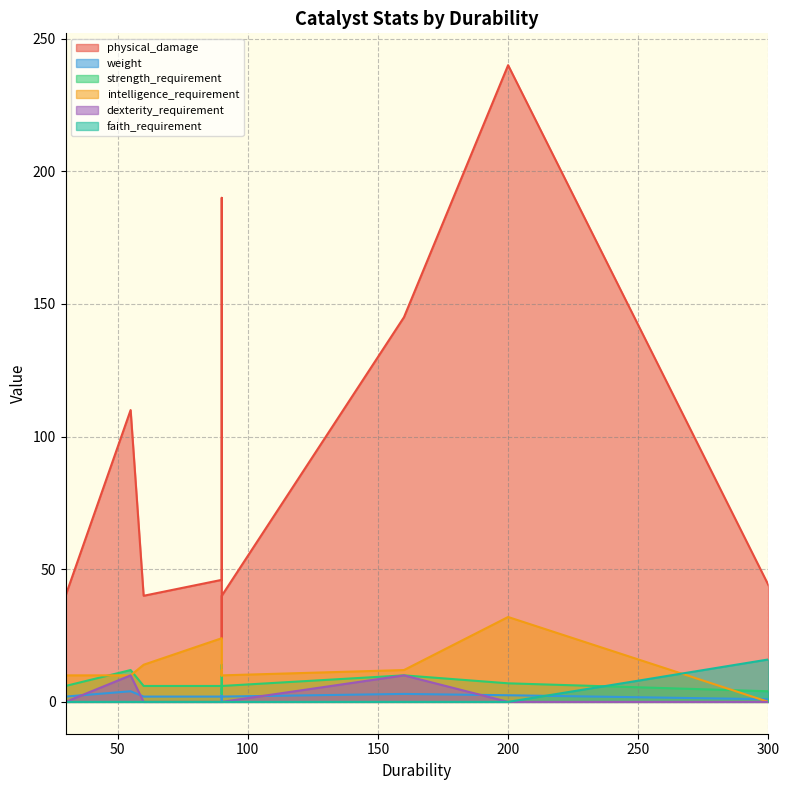

What is the greatest value displayed?

240.0